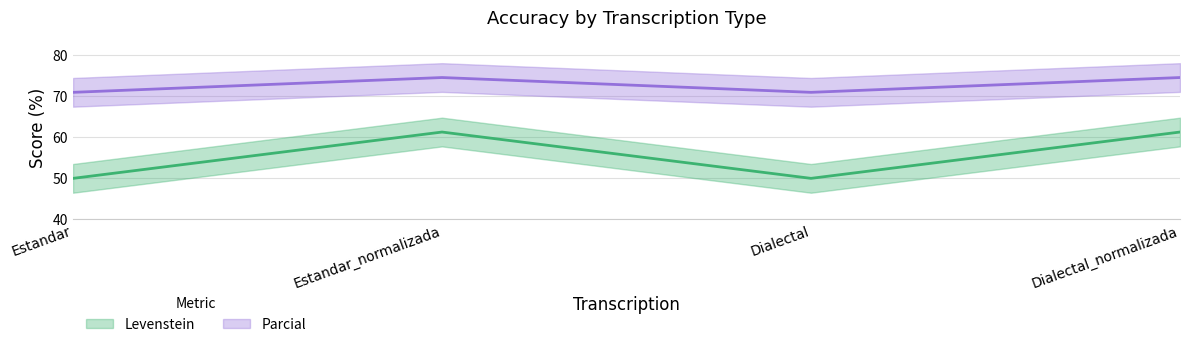

Which label corresponds to the largest value in the chart?

Estandar_normalizada